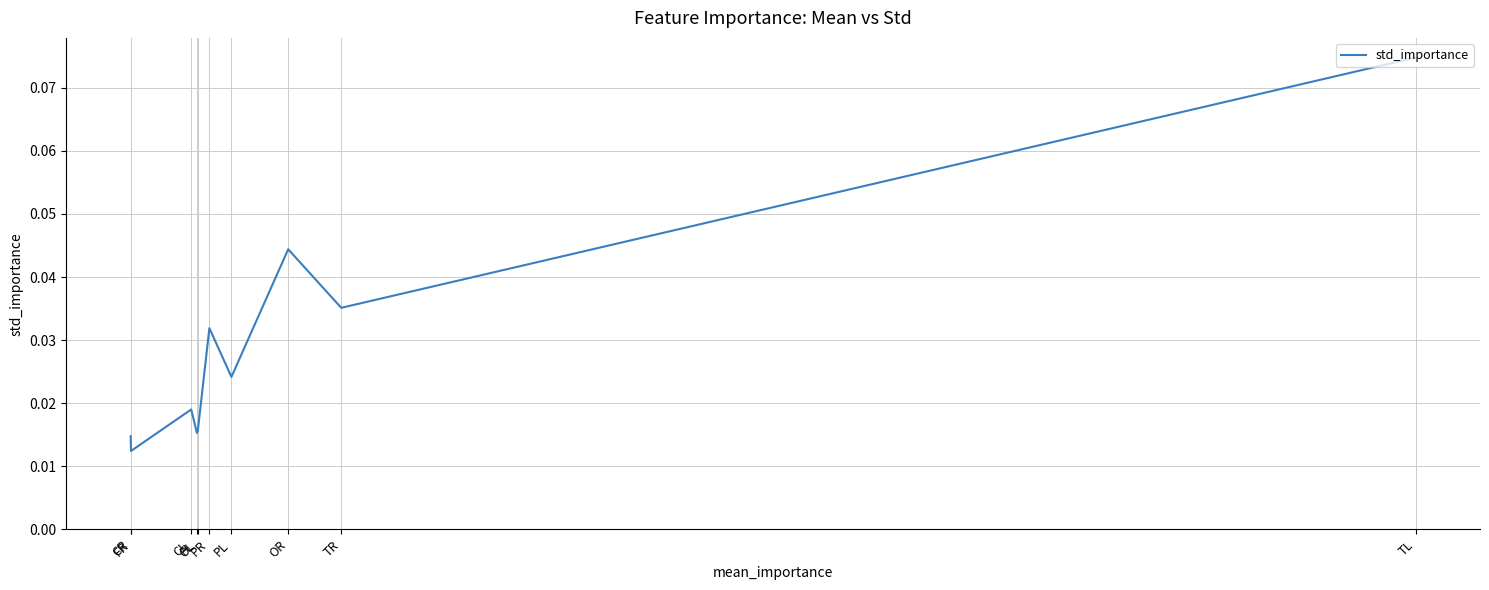

How many categories are shown in the chart?

10